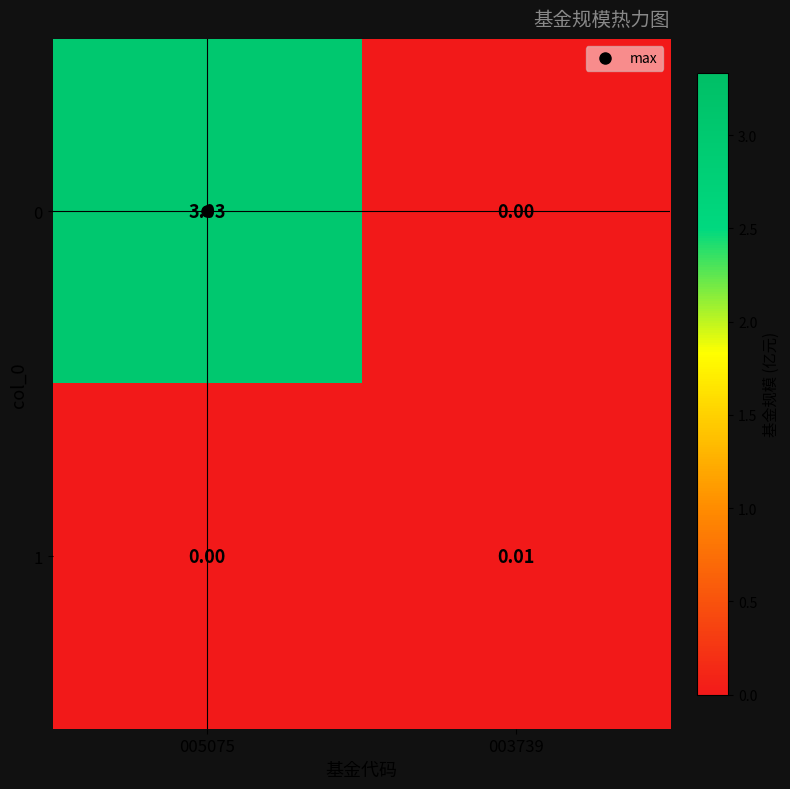

Is the value of 1 at 003739 greater than the value of 0 at 003739?

Yes